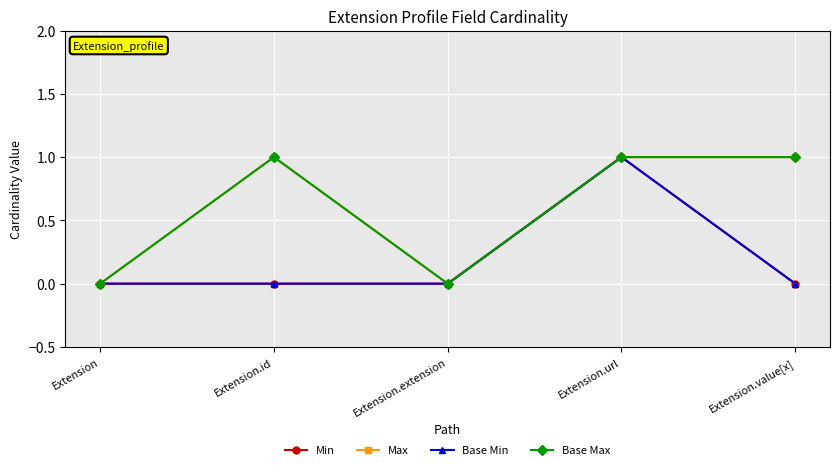

Rank the categories by Base Min value from lowest to highest.

Extension, Extension.id, Extension.extension, Extension.value[x], Extension.url